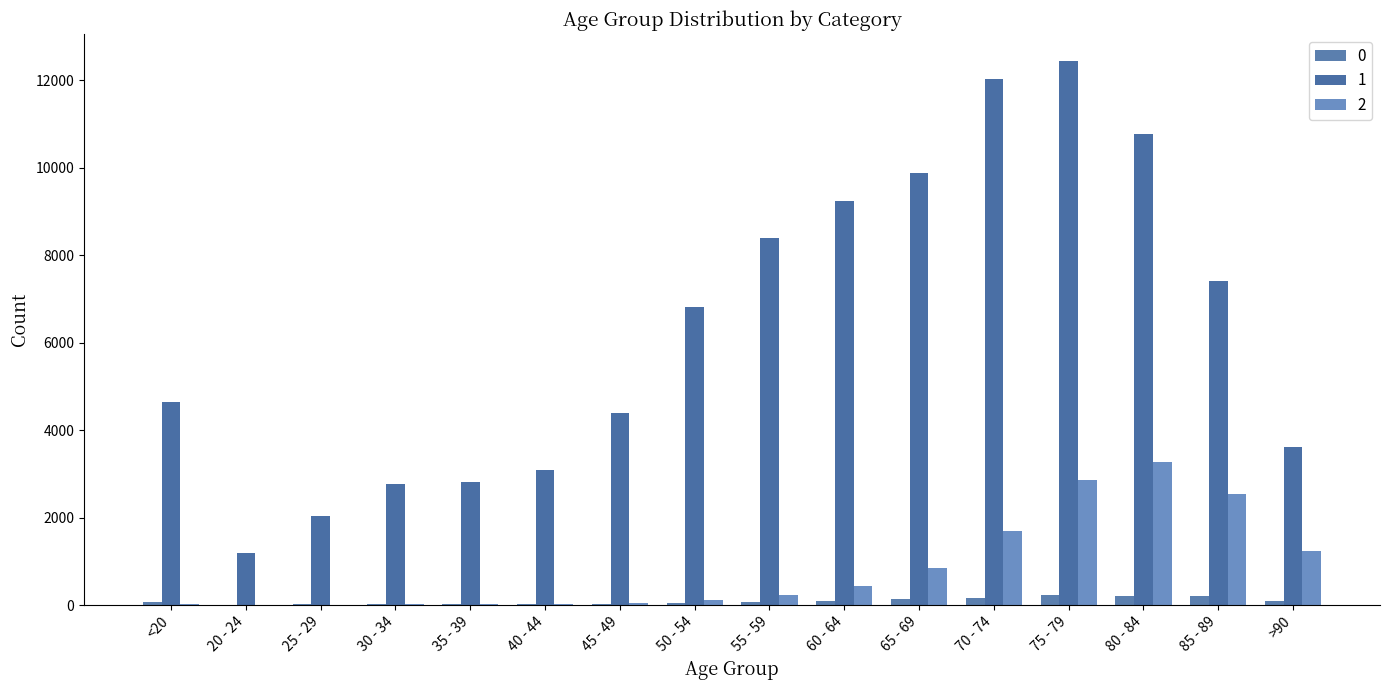

Reading left to right, transcribe all the data shown in this chart.

0: <20=77	20 - 24=5	25 - 29=14	30 - 34=27	35 - 39=17	40 - 44=20	45 - 49=23	50 - 54=39	55 - 59=59	60 - 64=84	65 - 69=137	70 - 74=153	75 - 79=220	80 - 84=209	85 - 89=206	>90=93
1: <20=4641	20 - 24=1191	25 - 29=2038	30 - 34=2765	35 - 39=2814	40 - 44=3078	45 - 49=4396	50 - 54=6803	55 - 59=8400	60 - 64=9236	65 - 69=9883	70 - 74=12018	75 - 79=12434	80 - 84=10764	85 - 89=7417	>90=3604
2: <20=18	20 - 24=4	25 - 29=3	30 - 34=17	35 - 39=18	40 - 44=24	45 - 49=47	50 - 54=126	55 - 59=227	60 - 64=426	65 - 69=850	70 - 74=1690	75 - 79=2848	80 - 84=3273	85 - 89=2548	>90=1224